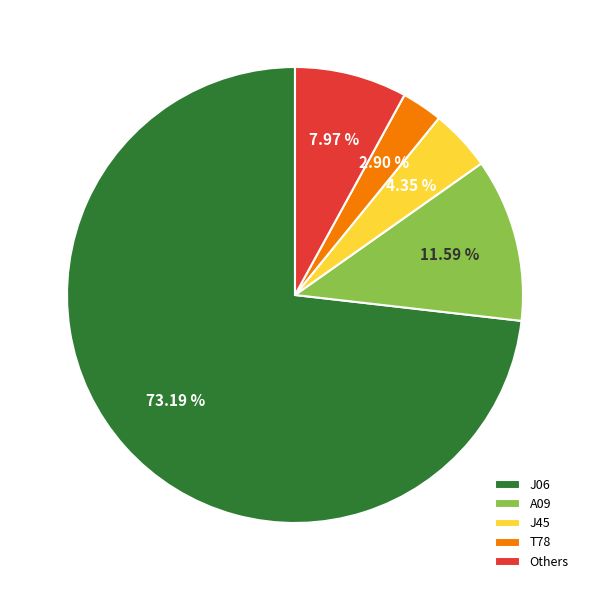

What is the majority slice?

J06